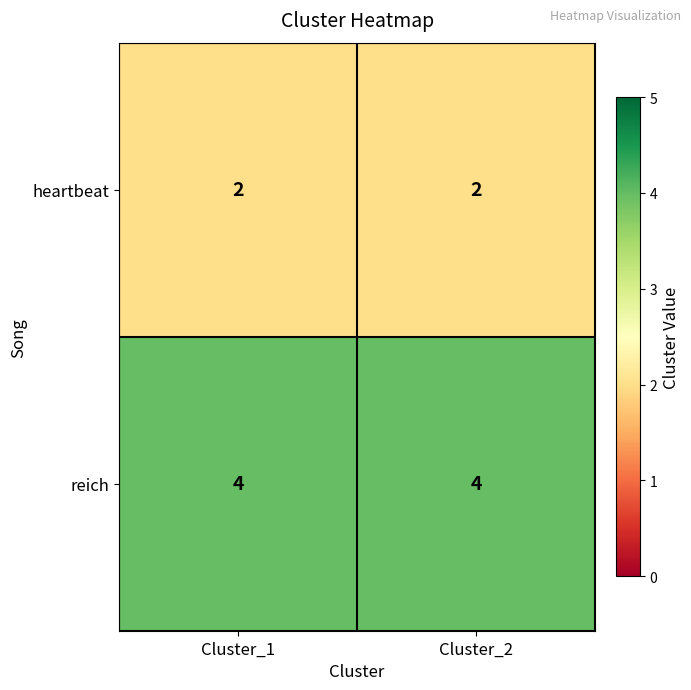

The value of heartbeat at Cluster_1 is 2. True or false?

True